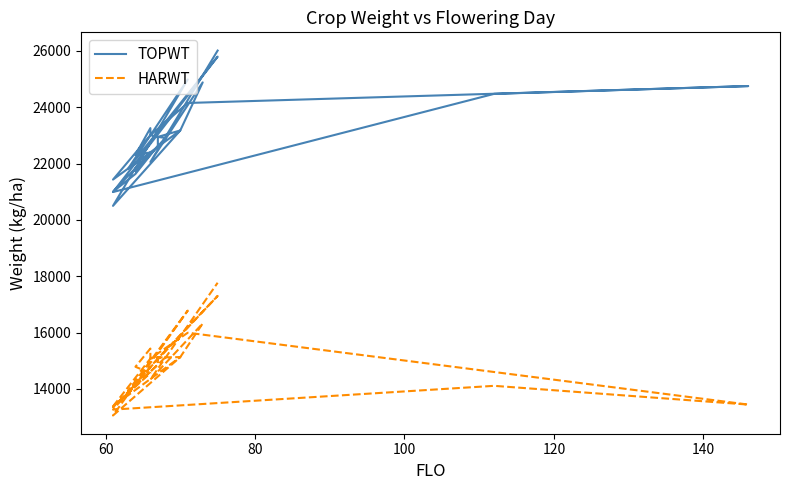

What is the minimum value shown in the chart?

13054